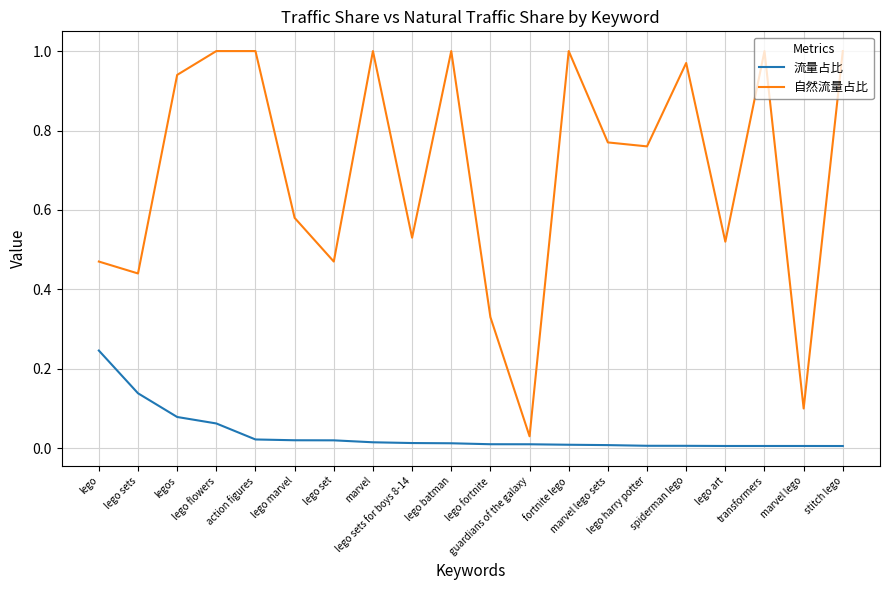

What is the sum of all 流量占比 values?

0.7